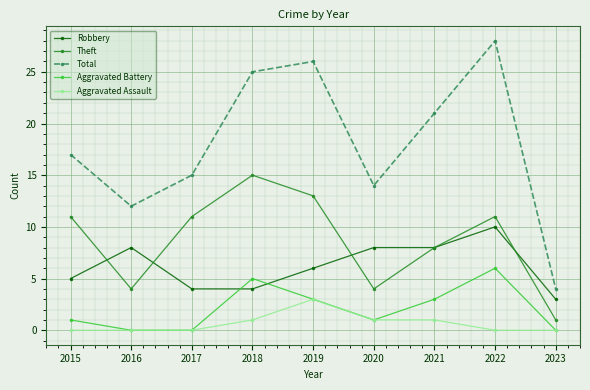

Between 2016 and 2021, which series saw the biggest shift?

Total